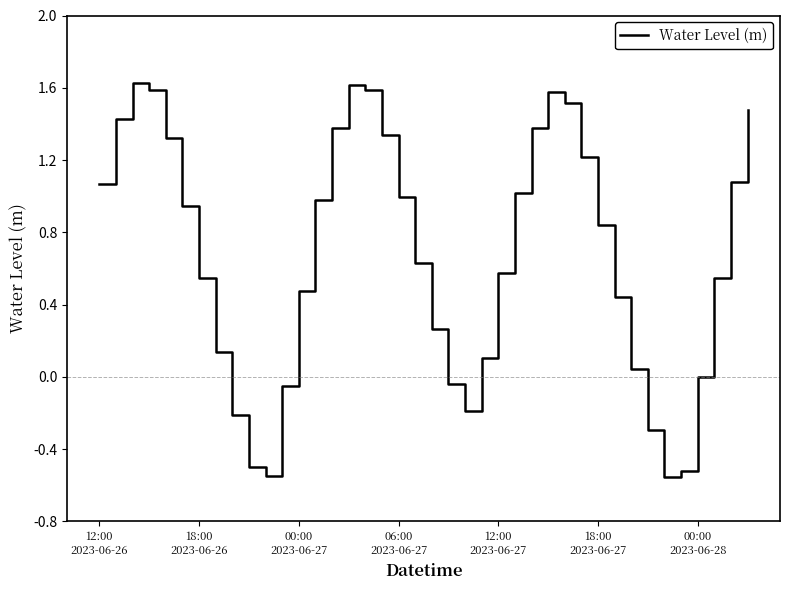

What is the difference between the maximum and minimum values?

2.2